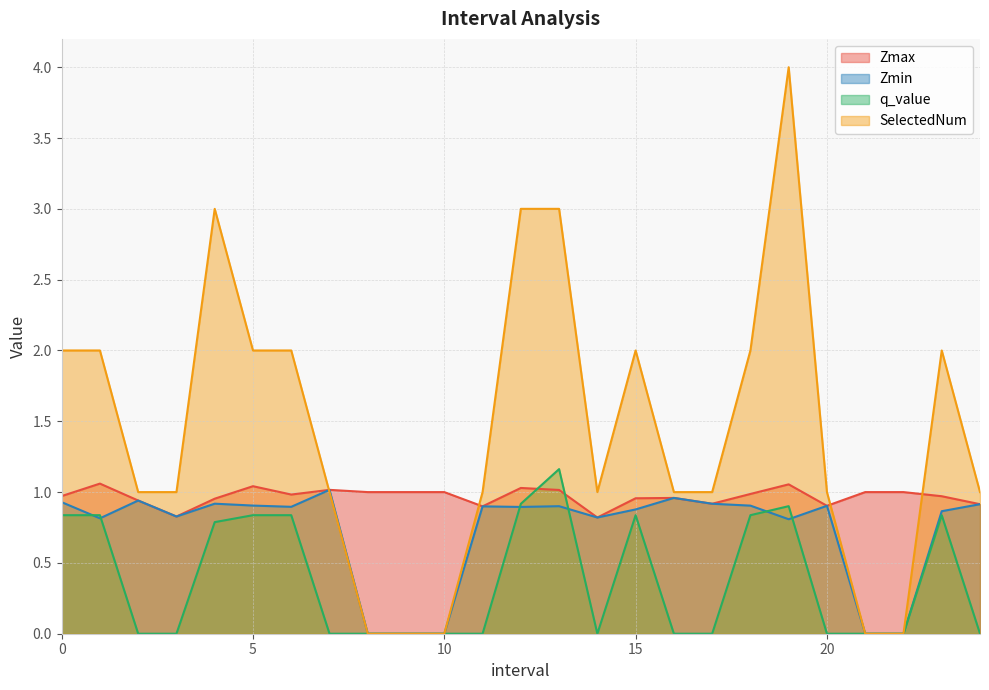

What is the spread (max minus min) of values at 5?

1.2